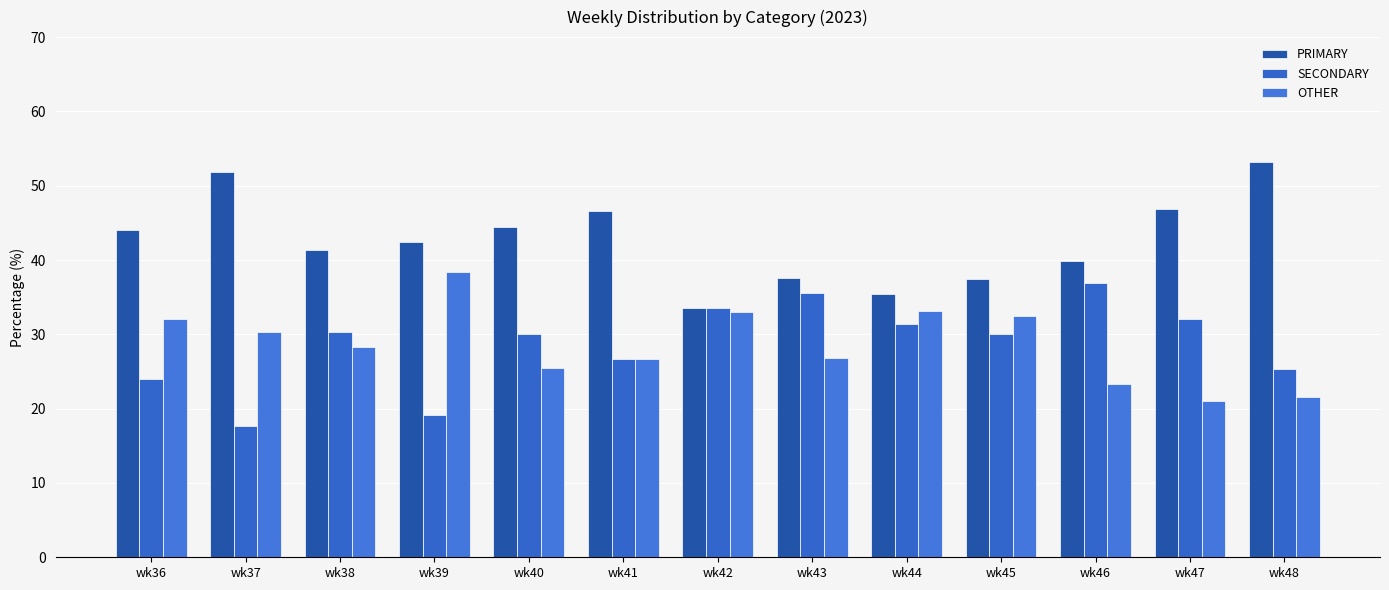

List the series in order of their peak value, lowest first.

SECONDARY, OTHER, PRIMARY